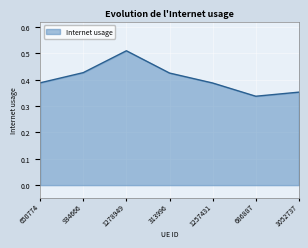

Which label corresponds to the largest value in the chart?

1278949